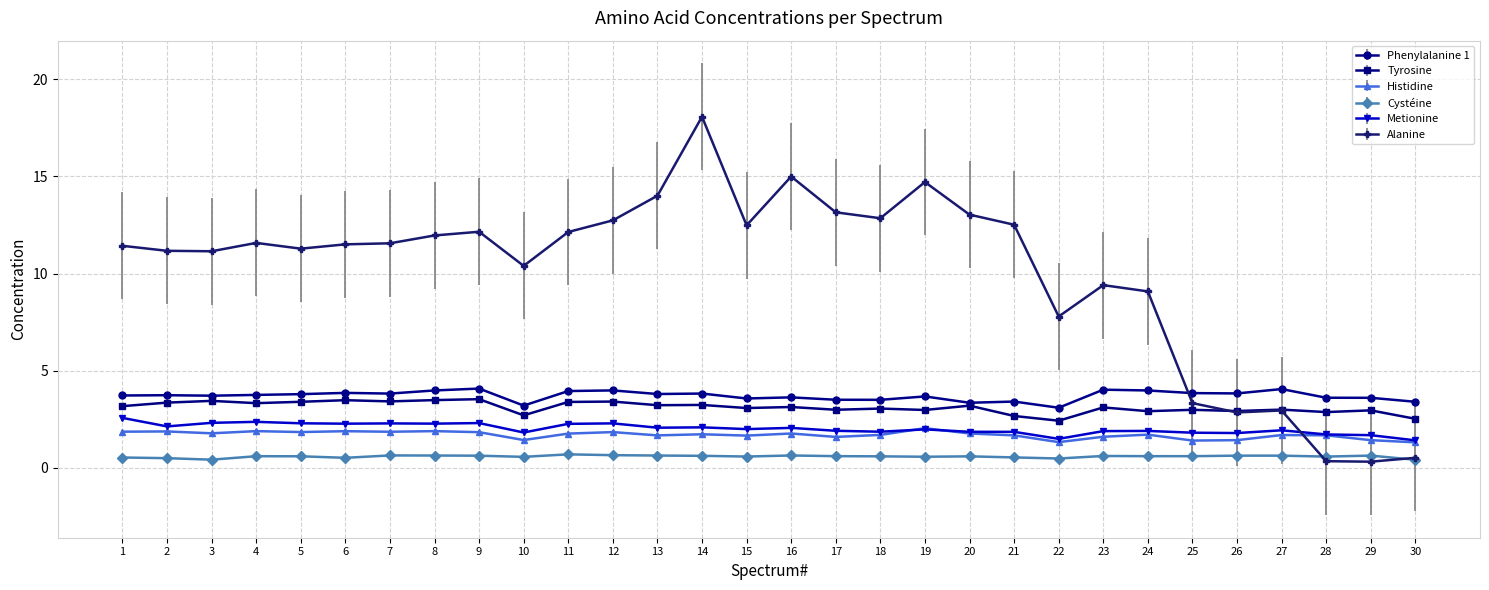

Does the chart display data point markers on the line(s)?

Yes